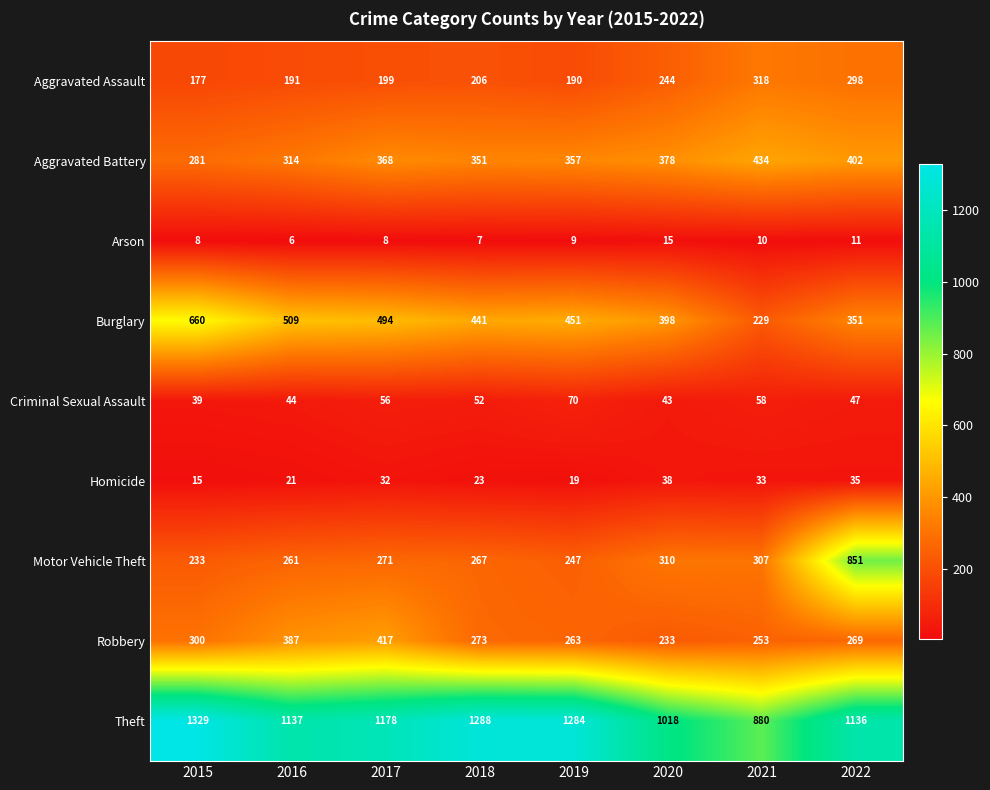

How many data points does each series have?

8